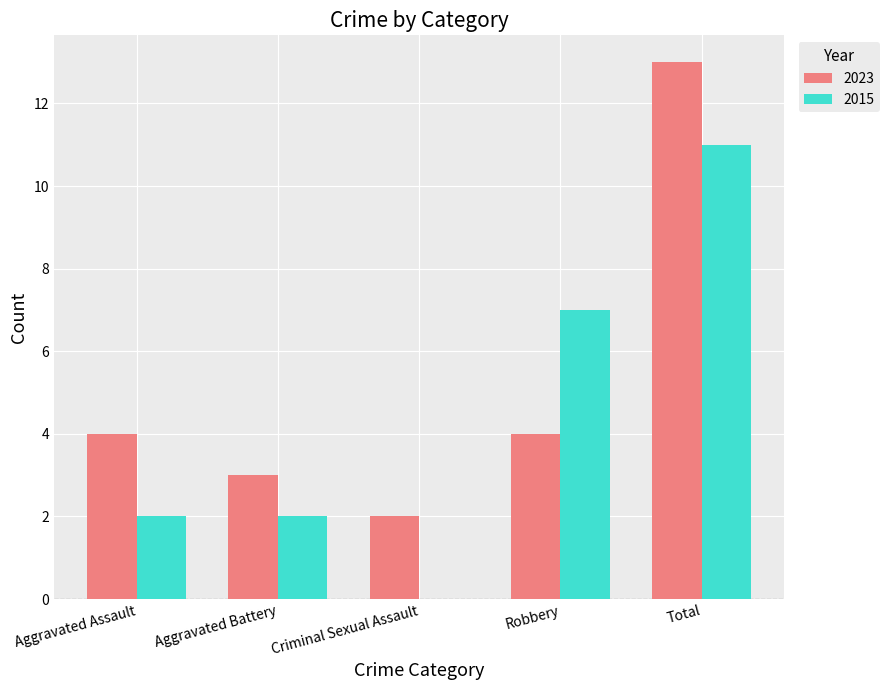

What is the sum of all 2015 values?

22